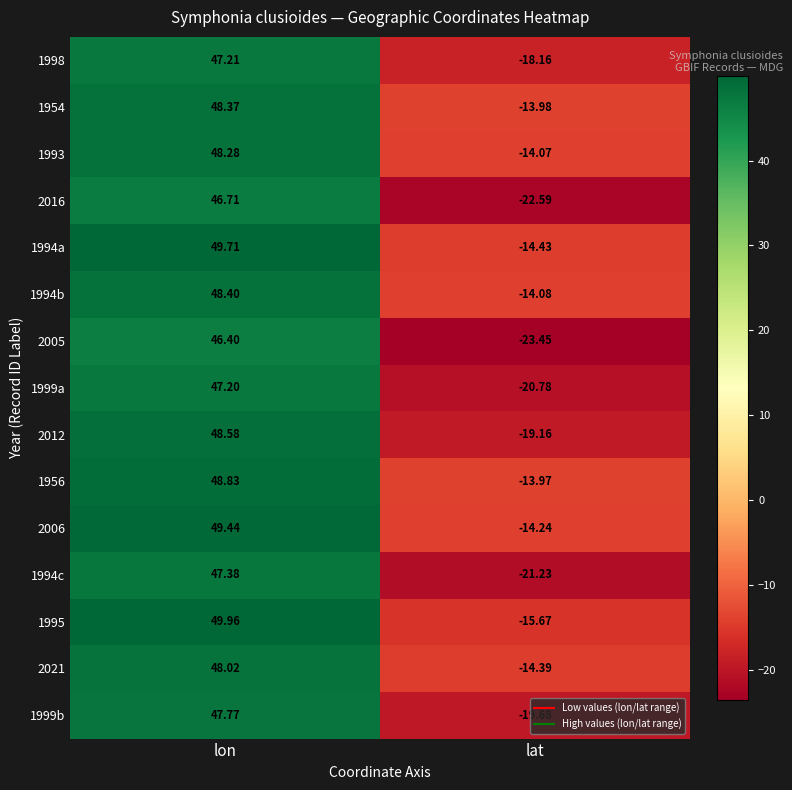

List the labels in order of 1999b value, smallest first.

lat, lon